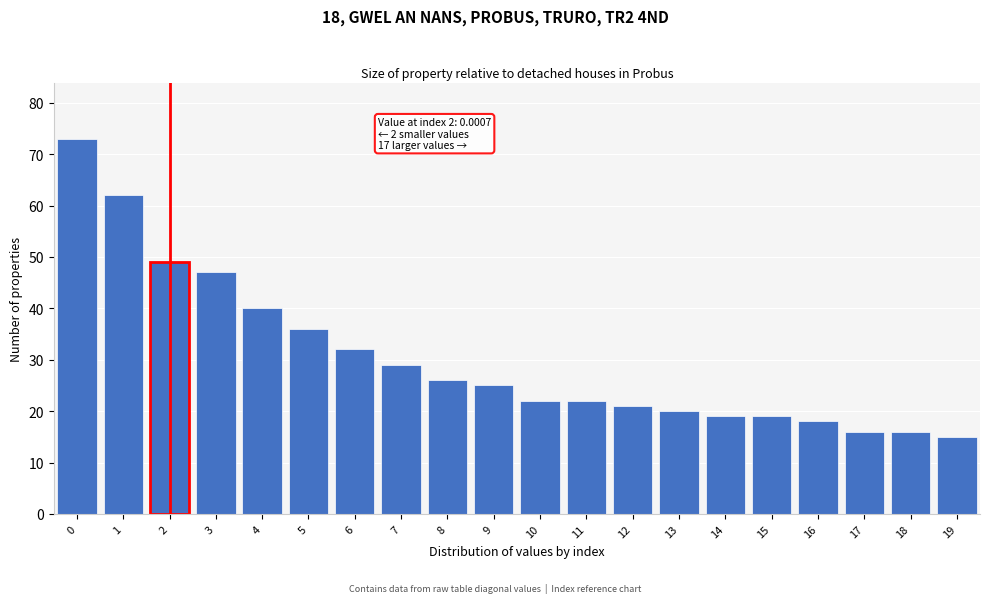

Reading left to right, transcribe all the data shown in this chart.

0=73	1=62	2=49	3=47	4=40	5=36	6=32	7=29	8=26	9=25	10=22	11=22	12=21	13=20	14=19	15=19	16=18	17=16	18=16	19=15